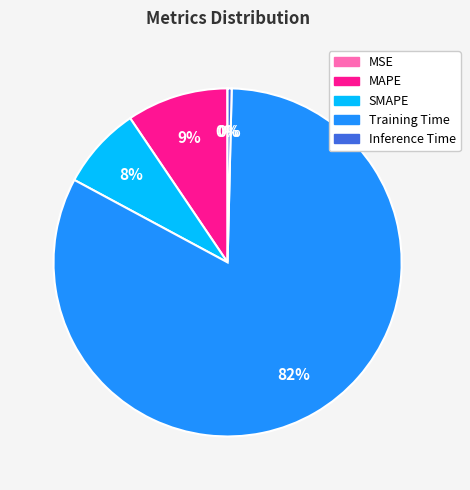

The Inference Time slice represents 0% of the pie. True or false?

True